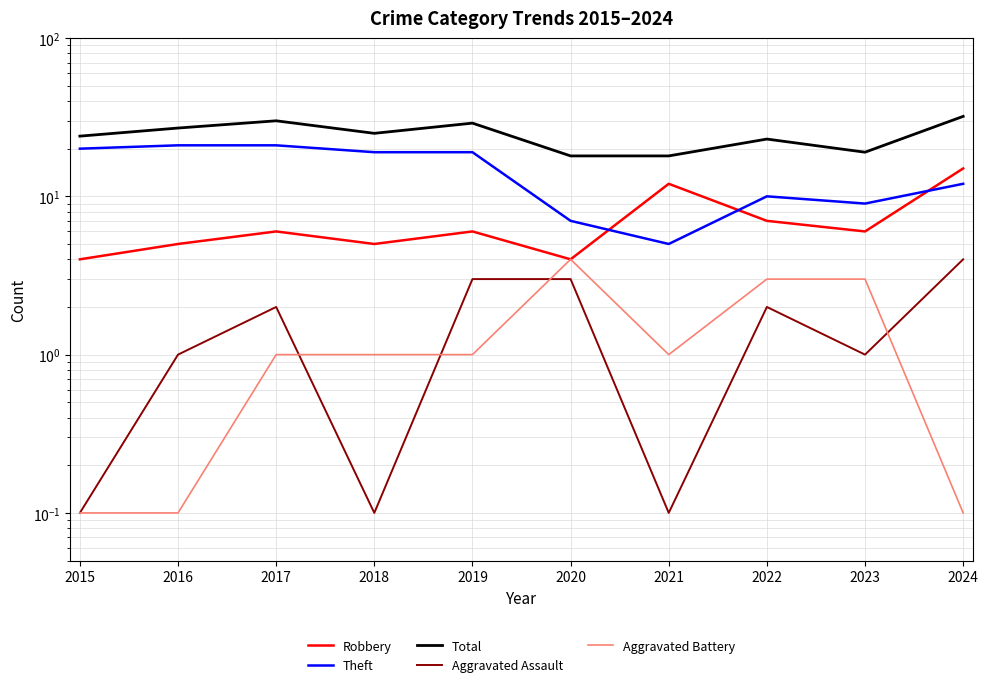

Which series has the widest spread of values?

Theft